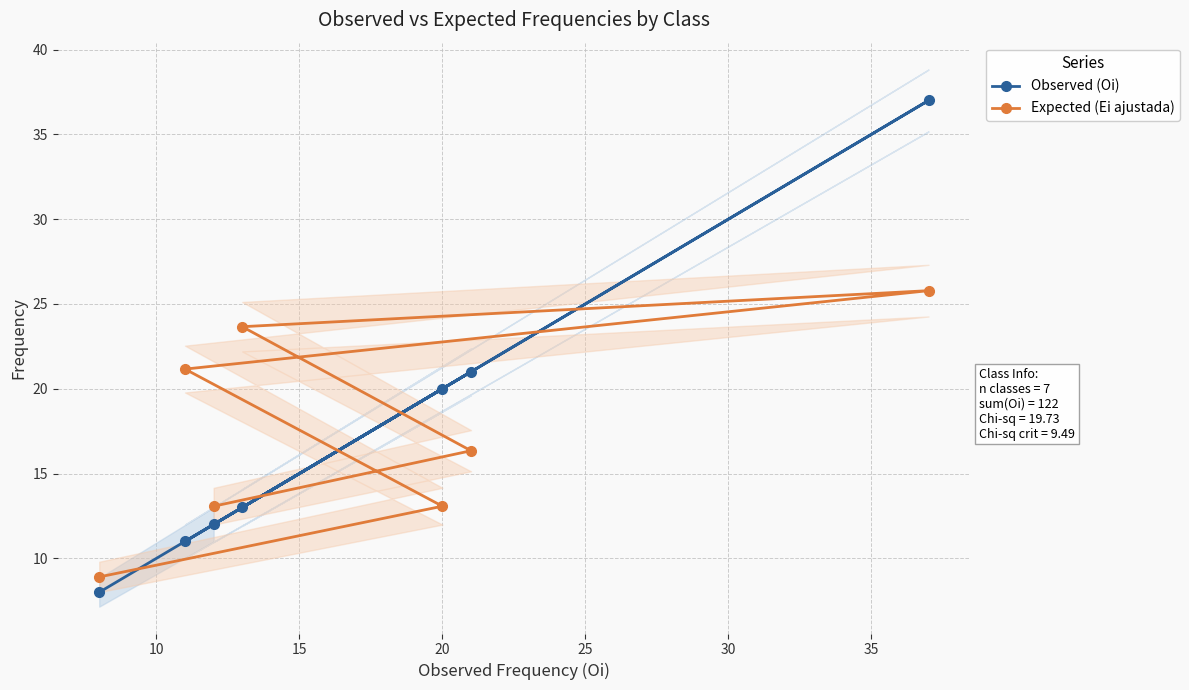

How many data points does each series have?

7